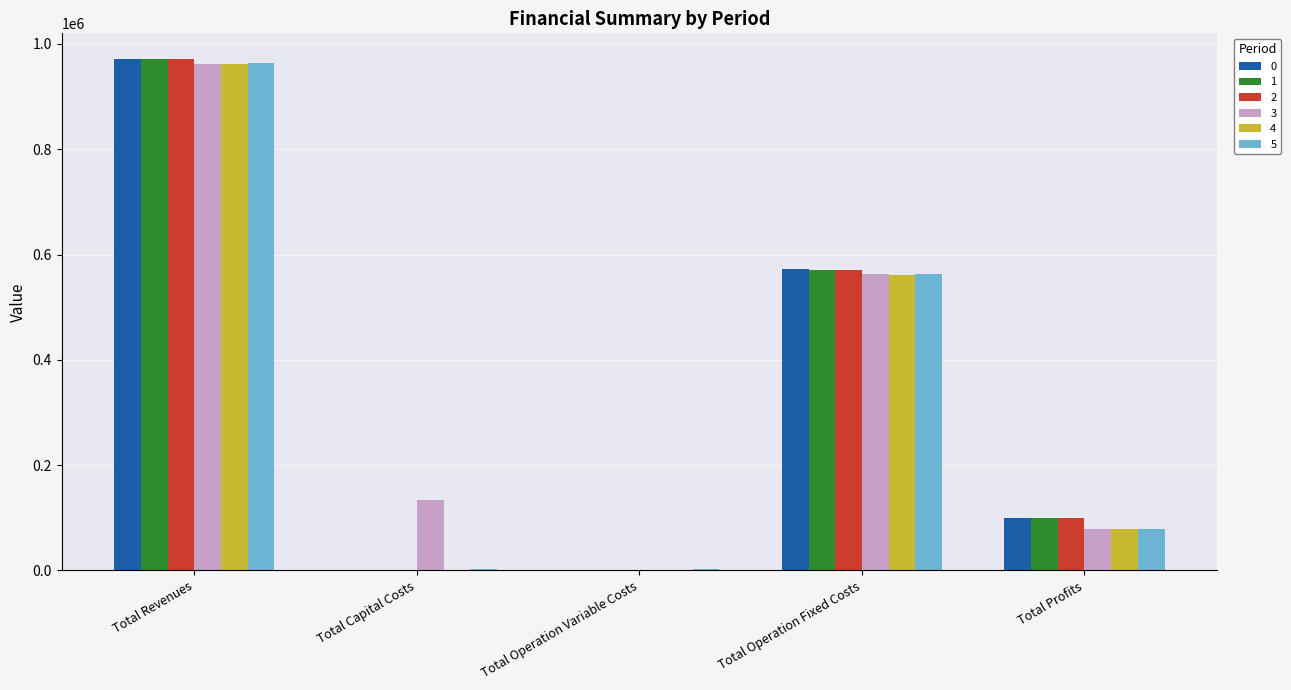

What is the maximum value for 0?

971648.1